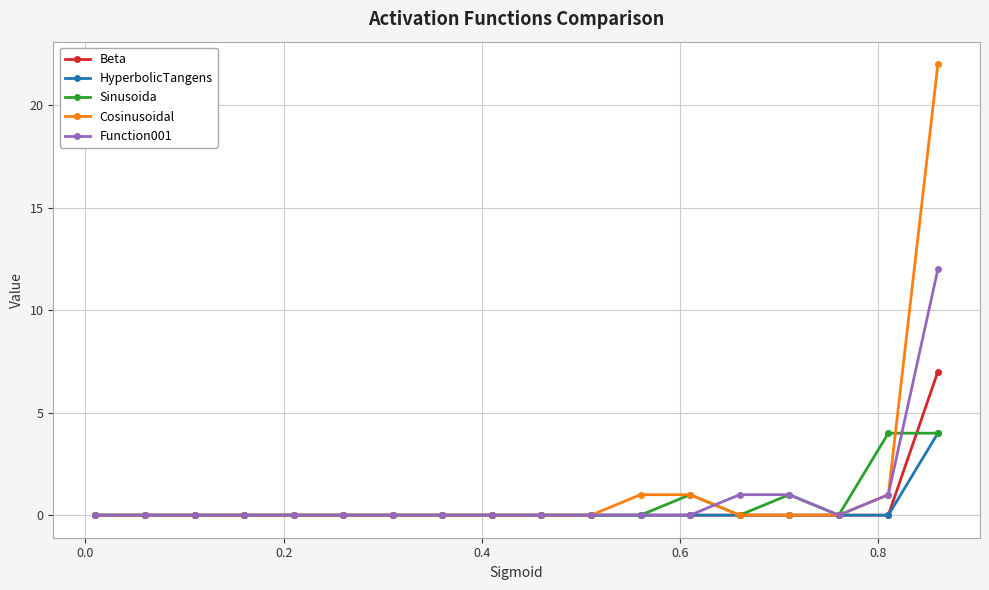

What is the difference between the maximum and minimum values in the Cosinusoidal series?

22